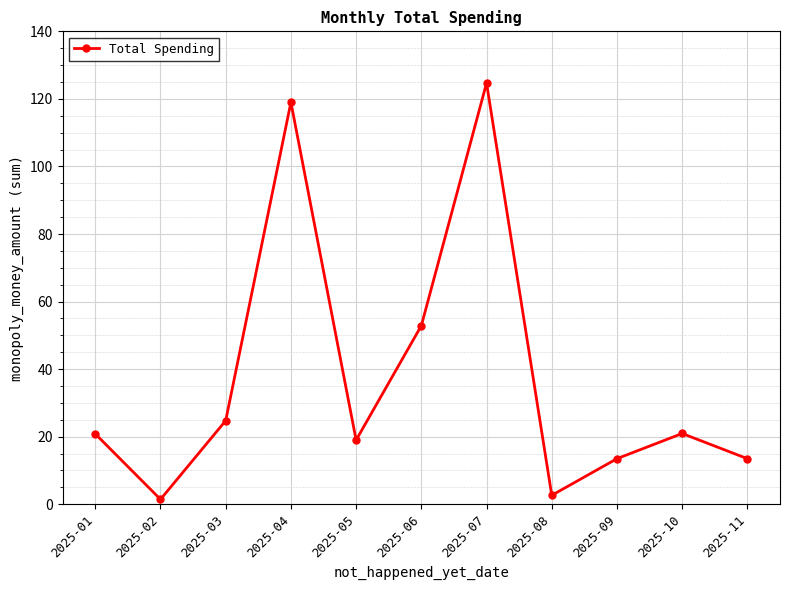

How many data points are less than 20?

5